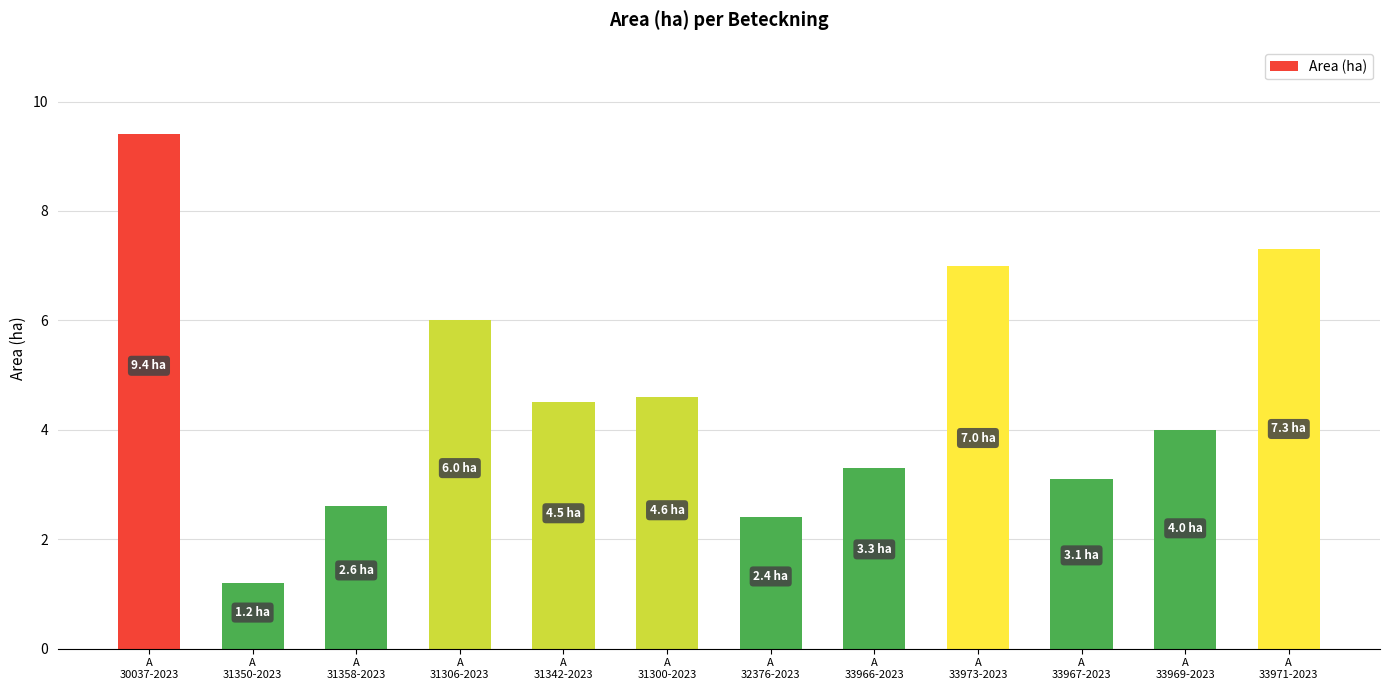

What is the change in value from A
31358-2023 to A
33973-2023?

+4.4